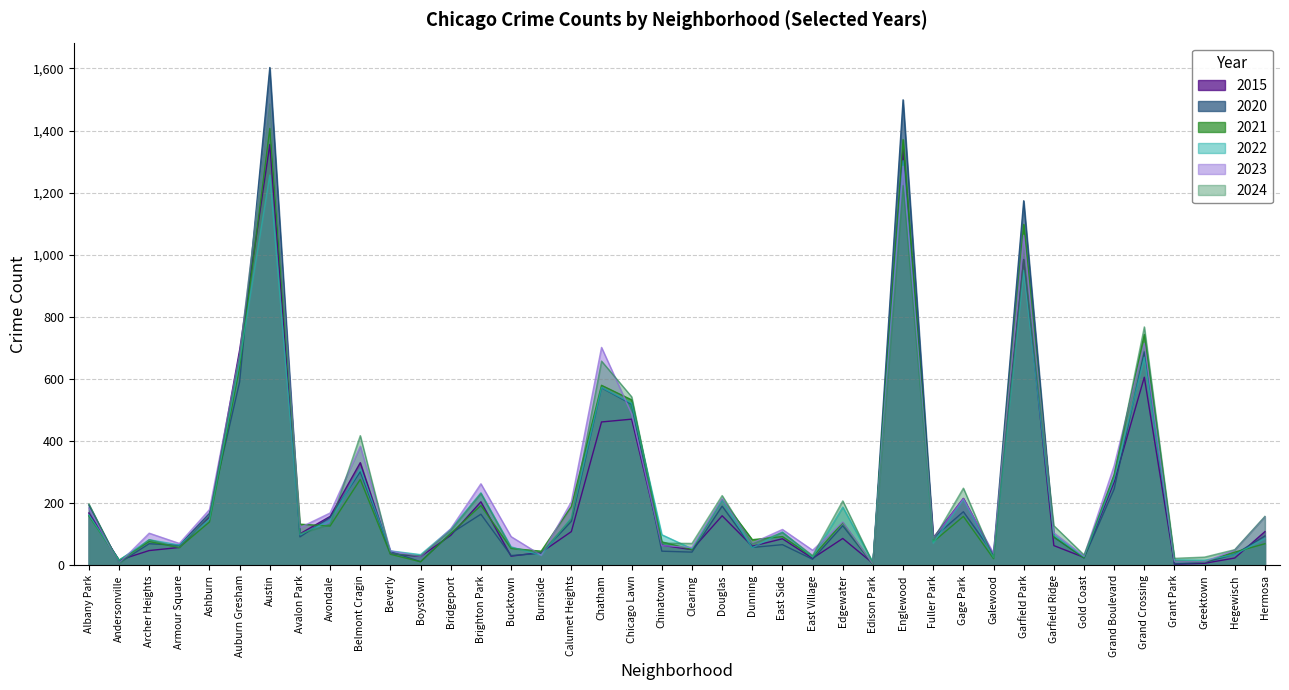

What is the greatest value displayed?

1603